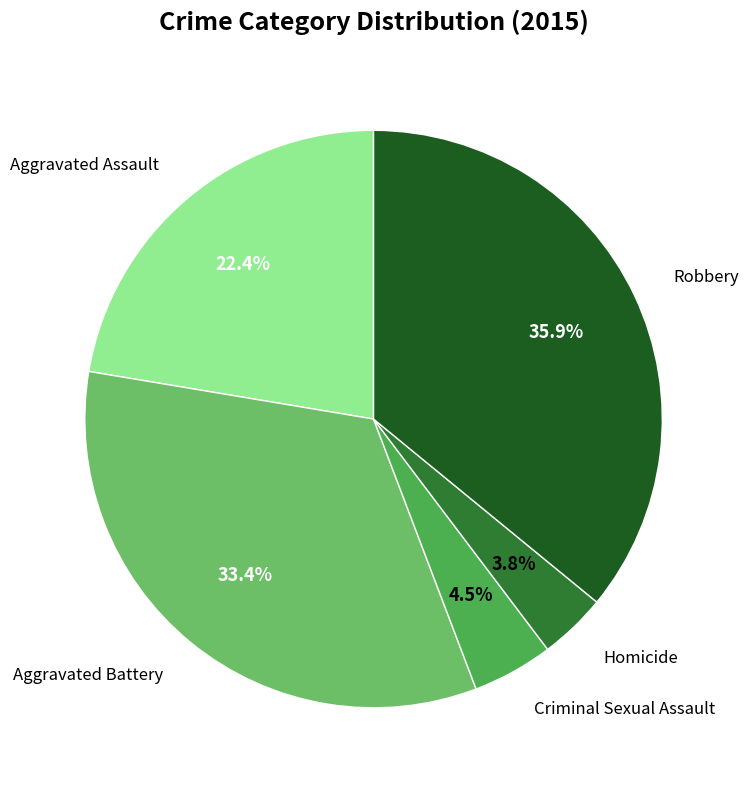

Is there any slice that represents more than half of the pie?

No